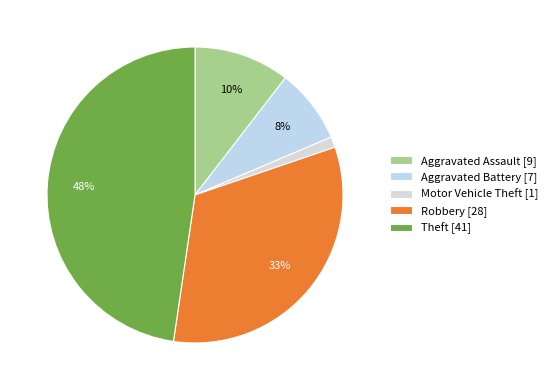

The Motor Vehicle Theft slice represents 13% of the pie. True or false?

False